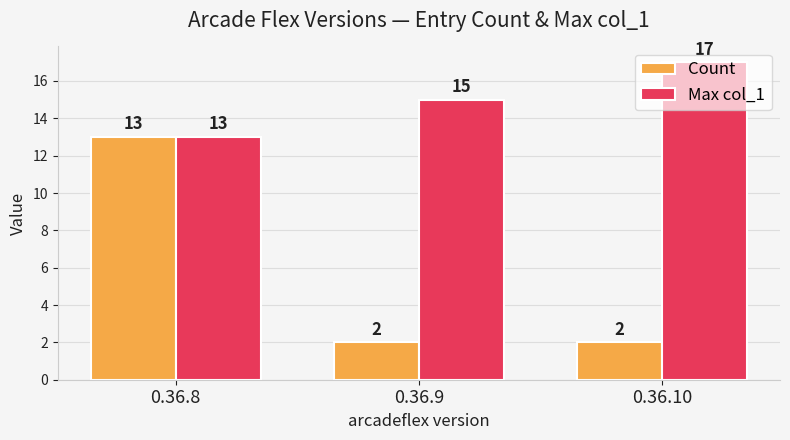

How many Max col_1 values are between 13 and 17?

3